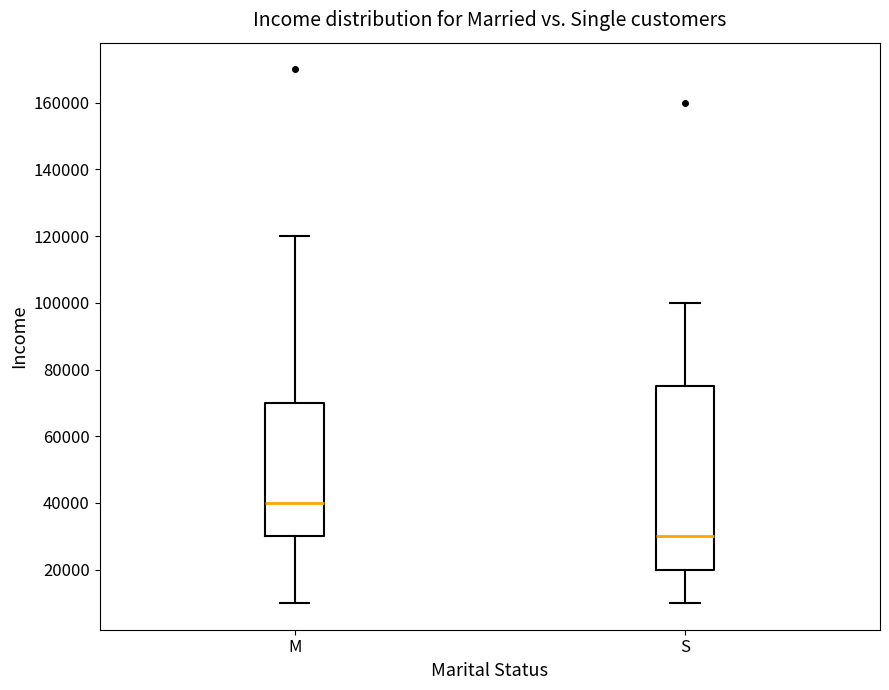

Which box's median line is the highest?

M